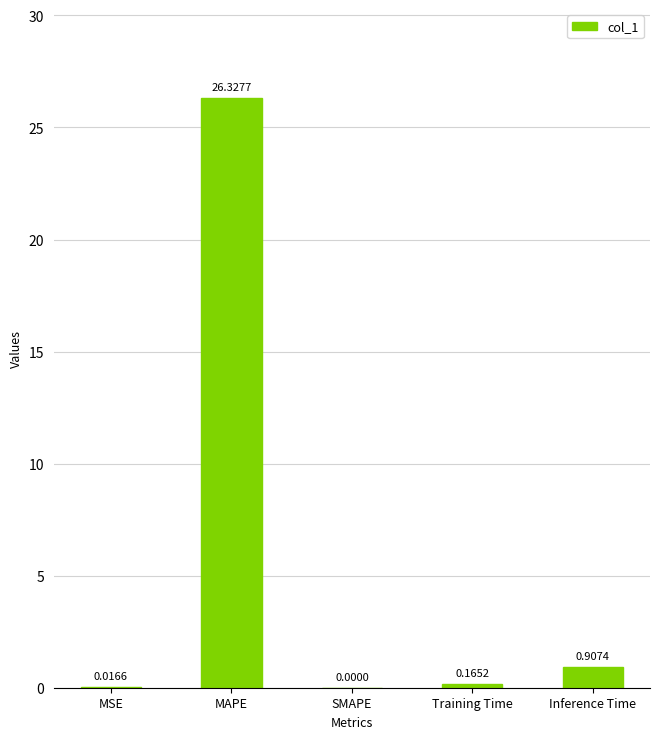

Count the number of categories in the chart.

5